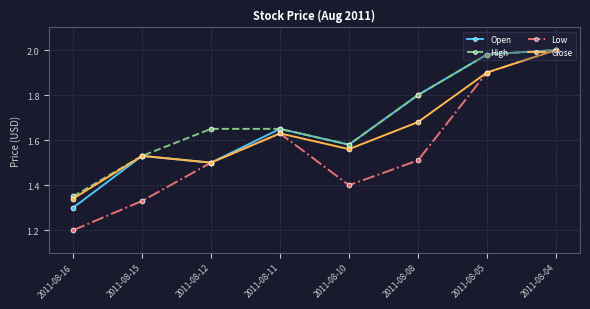

At which label is Open closest to 1?

2011-08-16